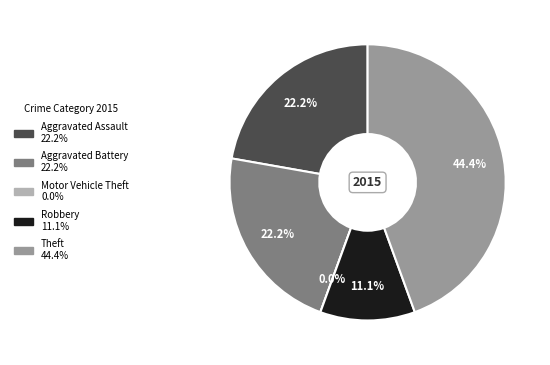

Rank the categories by value from highest to lowest.

Theft, Aggravated Assault, Aggravated Battery, Robbery, Motor Vehicle Theft